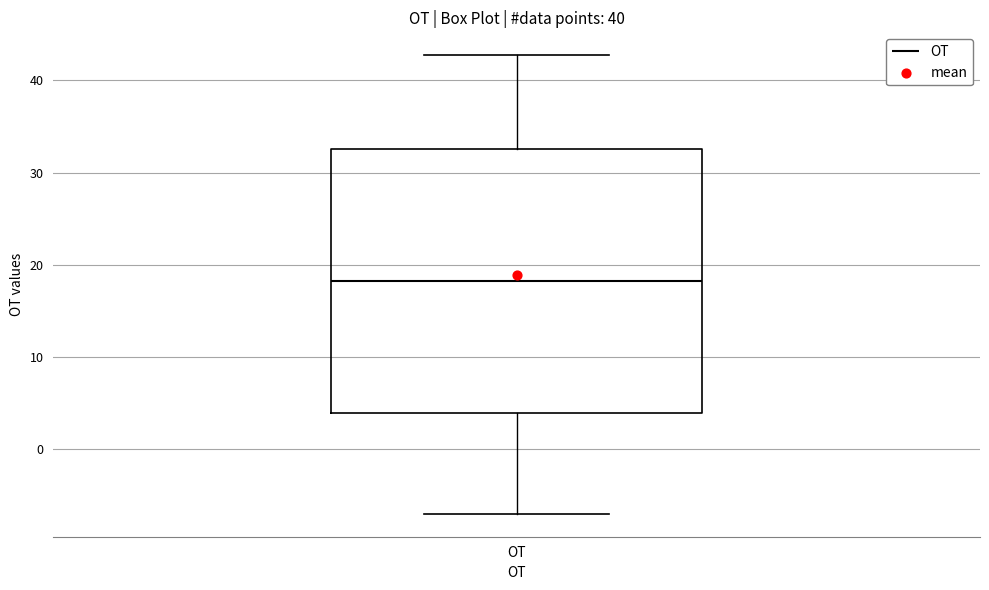

Transcribe this box plot: give where the median line is, the range the box spans, and where the two whiskers end, as read against the y-axis. The values are not printed on the chart, so give them approximately, as read against the axis.

median 18, box 4 to 33, whiskers -7 to 43